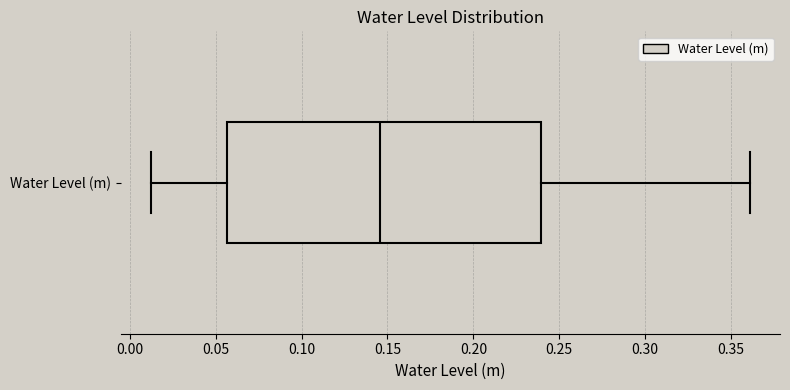

Read this box plot against the x-axis: the position of the median line, the range covered by the box, and the ends of both whiskers. The values are not printed on the chart, so give them approximately, as read against the axis.

median 0.145, box 0.055 to 0.240, whiskers 0.010 to 0.360